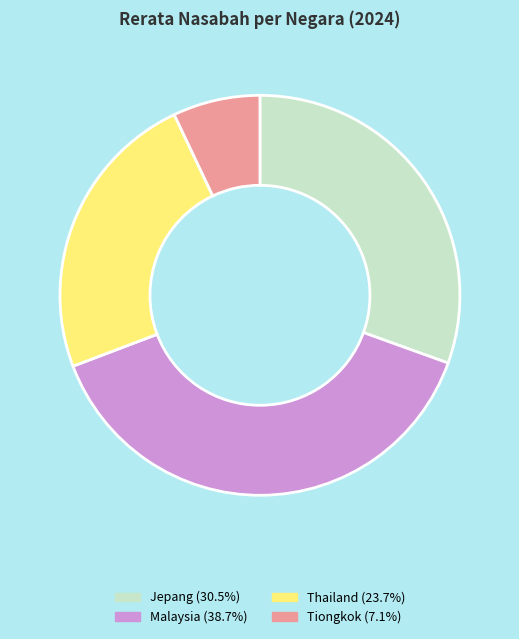

Does Jepang account for over 50% of the chart?

No